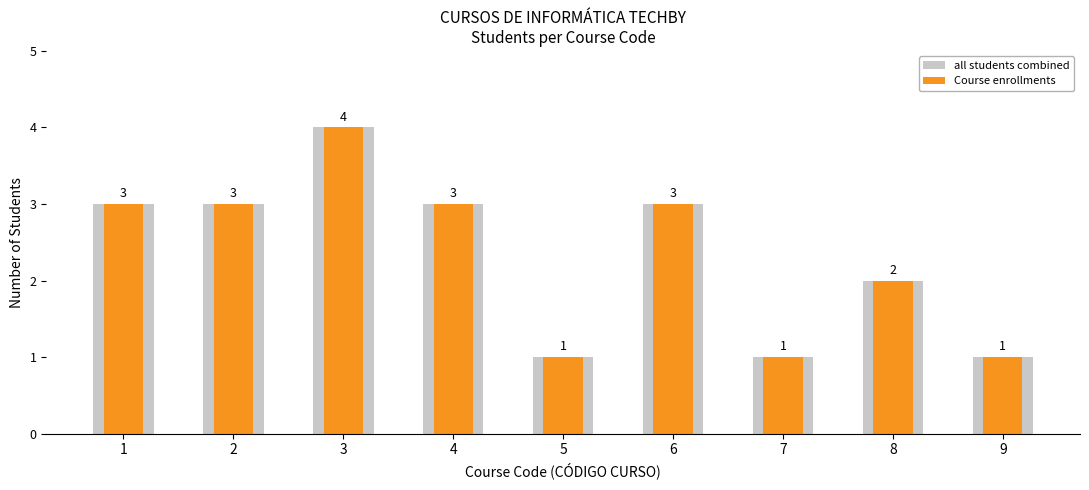

What is the difference between the Course enrollments values at 5 and 3?

3